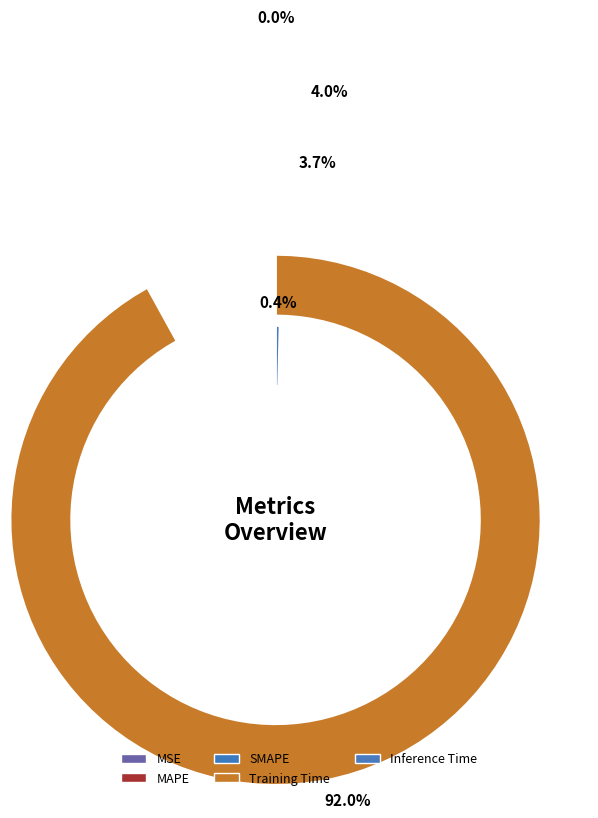

The Training Time slice represents 79% of the pie. True or false?

False